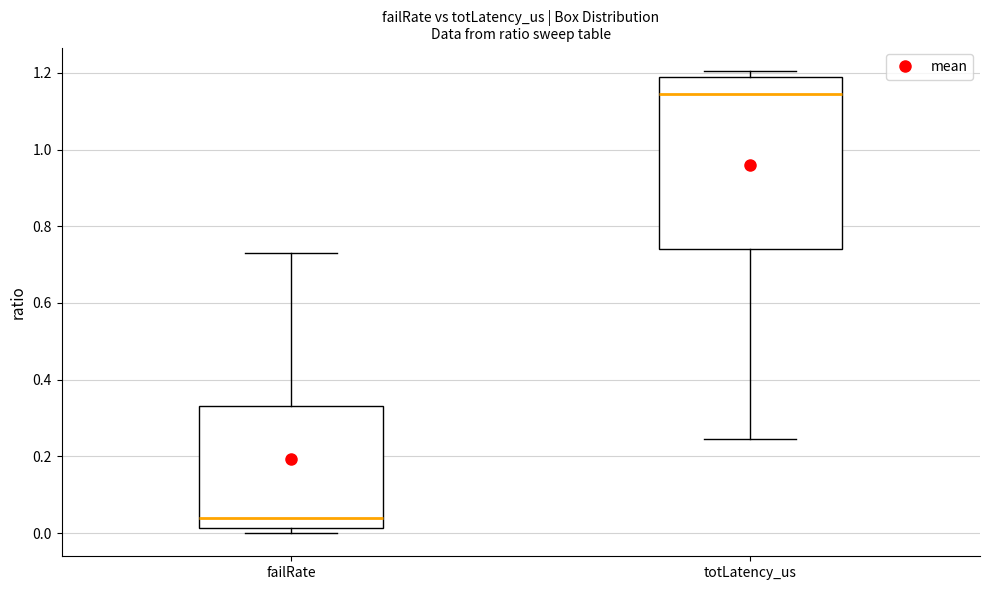

Reading left to right, transcribe this box plot: for each box, give where its median line is, the range the box spans, and where its two whiskers end, as read against the y-axis. The values are not printed on the chart, so give them approximately, as read against the axis.

failRate: median 0.04, box 0.02 to 0.34, whiskers 0.00 to 0.72
totLatency_us: median 1.14, box 0.74 to 1.18, whiskers 0.24 to 1.20